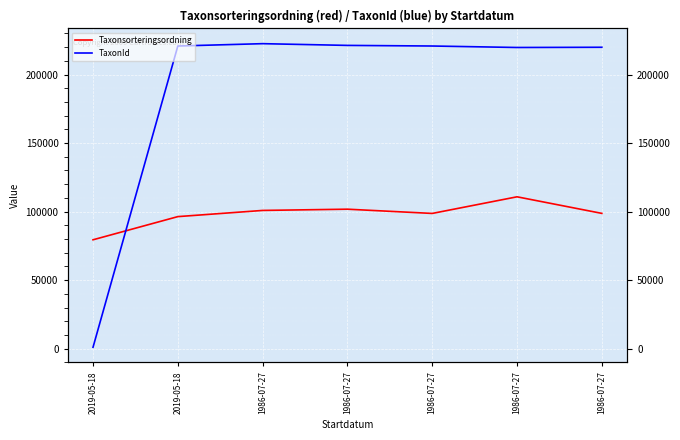

In Taxonsorteringsordning, how many points are lower than both neighbors (excluding endpoints)?

1